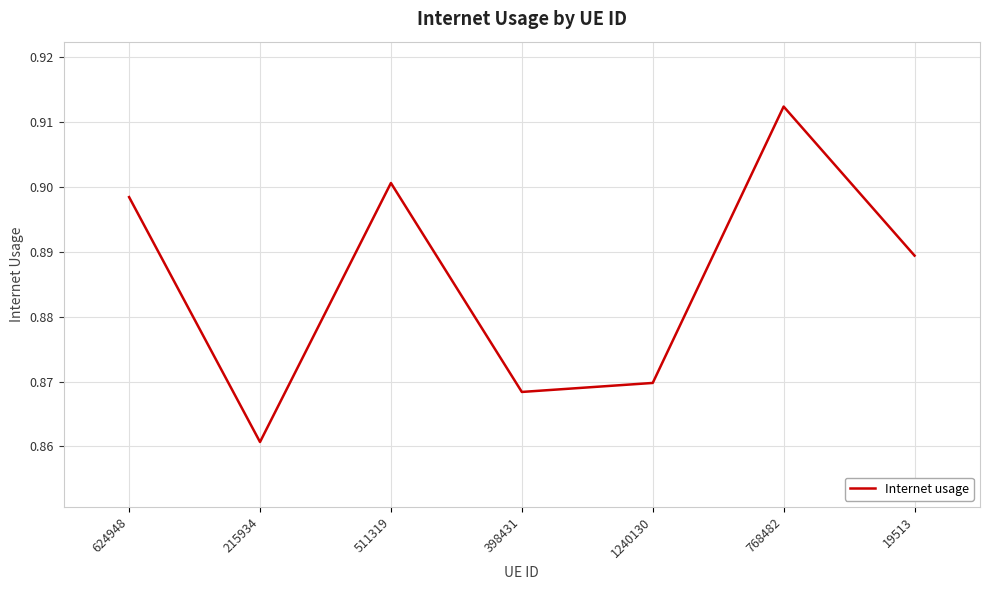

What is the sum of the values at 511319 and 768482?

1.8